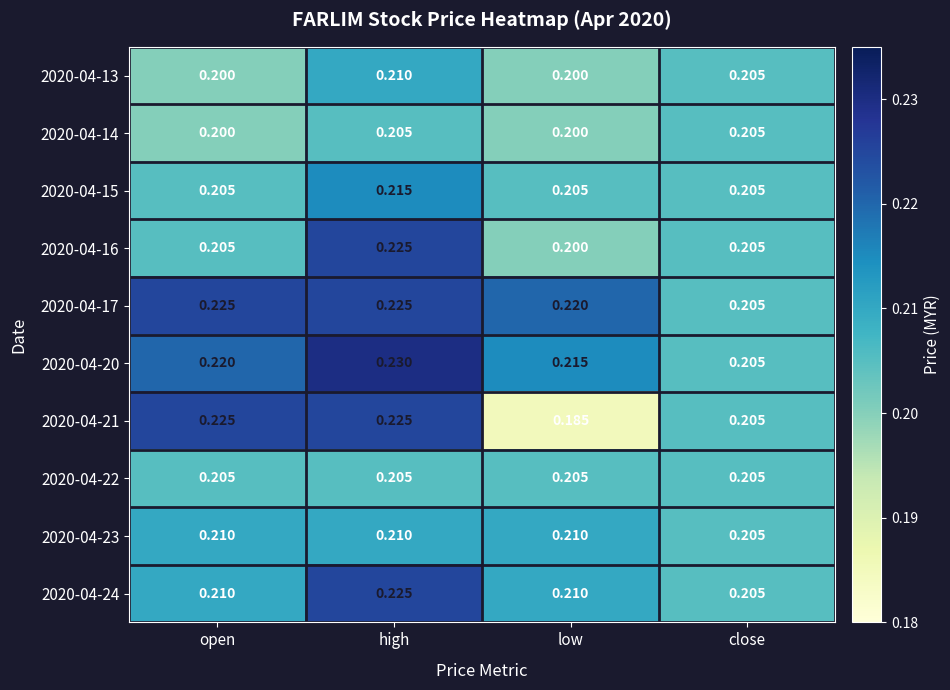

Which category has the lowest value across all series?

low